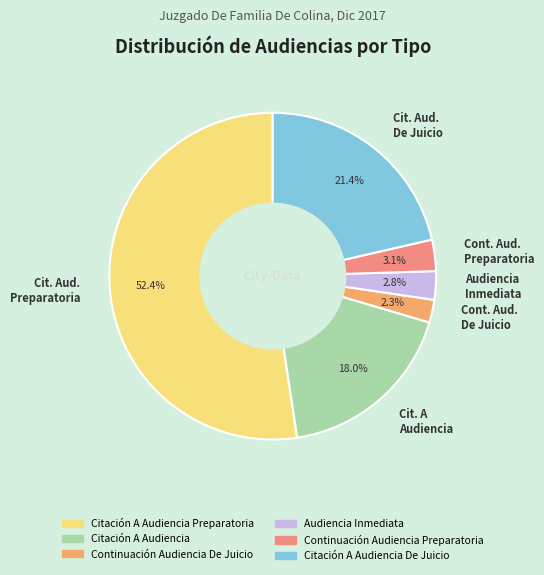

Is Cit. Aud. De Juicio the majority of the pie?

No